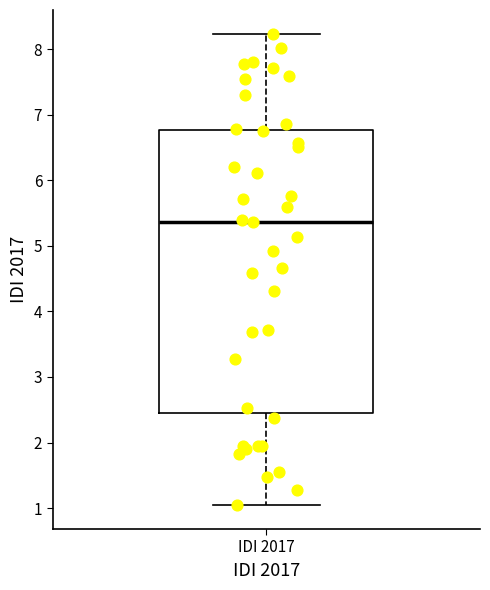

Transcribe this box plot: give where the median line is, the range the box spans, and where the two whiskers end, as read against the y-axis. The values are not printed on the chart, so give them approximately, as read against the axis.

median 5.4, box 2.5 to 6.8, whiskers 1.0 to 8.2